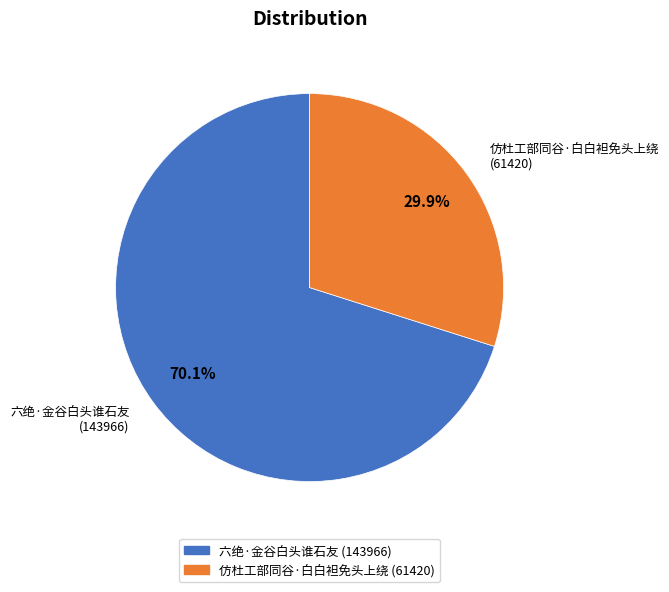

To the nearest percent, what percentage of the pie is 六绝·金谷白头谁石友?

70%